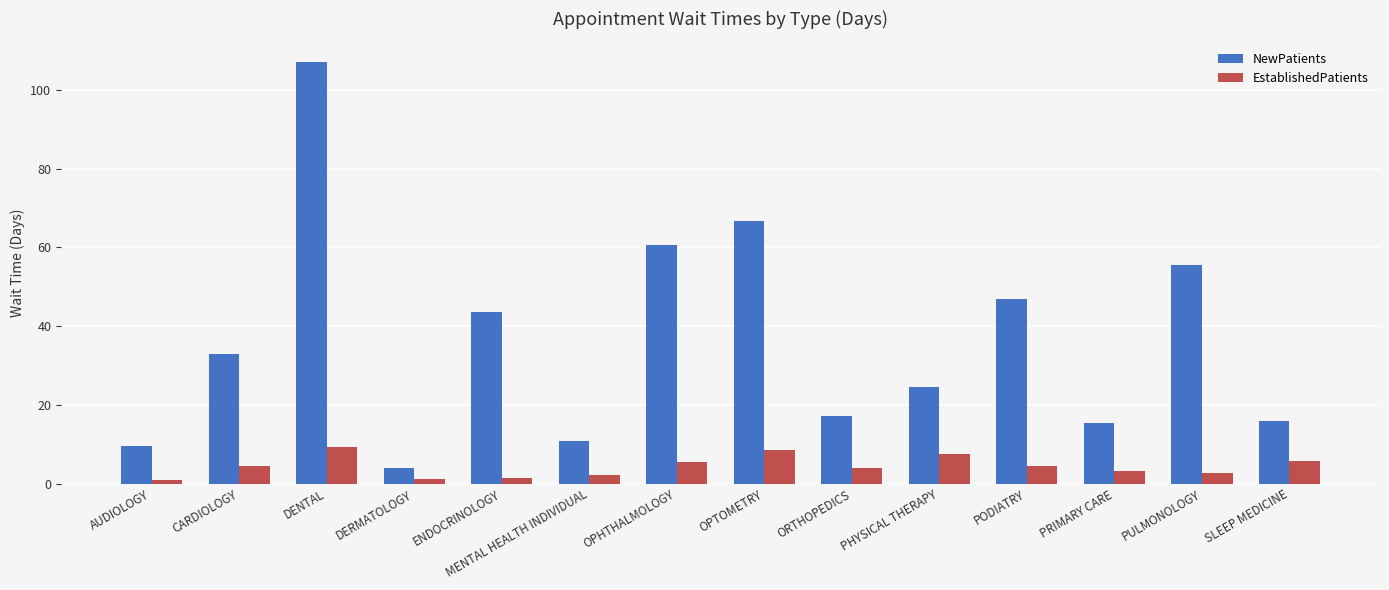

Which series has the largest range (max minus min)?

NewPatients